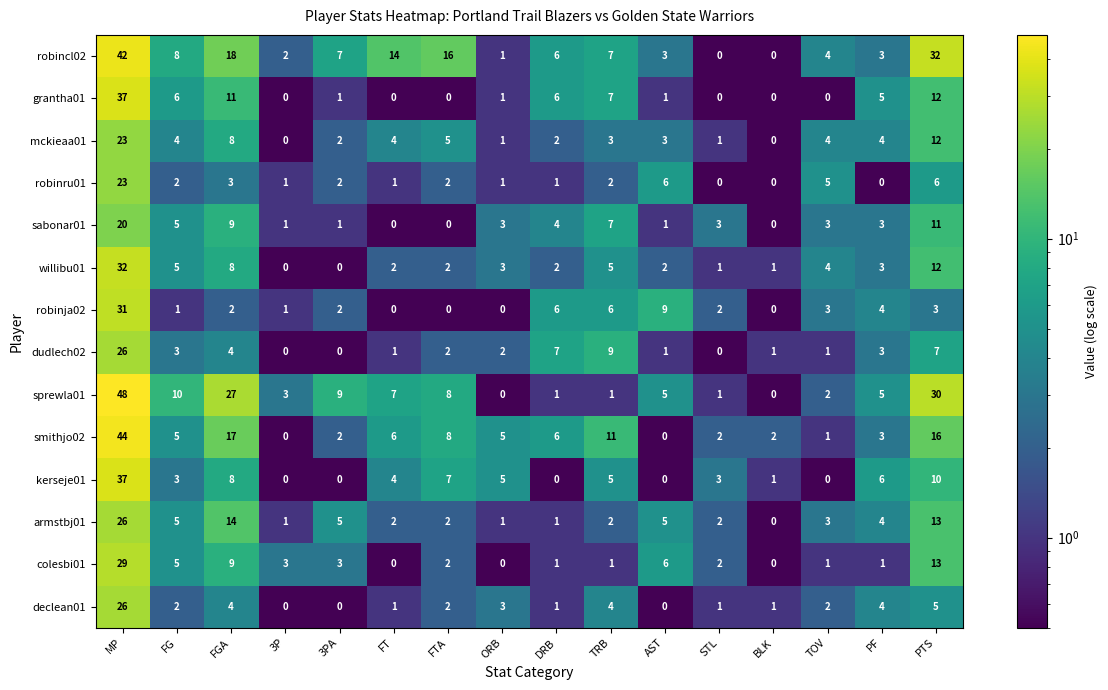

True or false: dudlech02 has a value of 3 at FG.

True